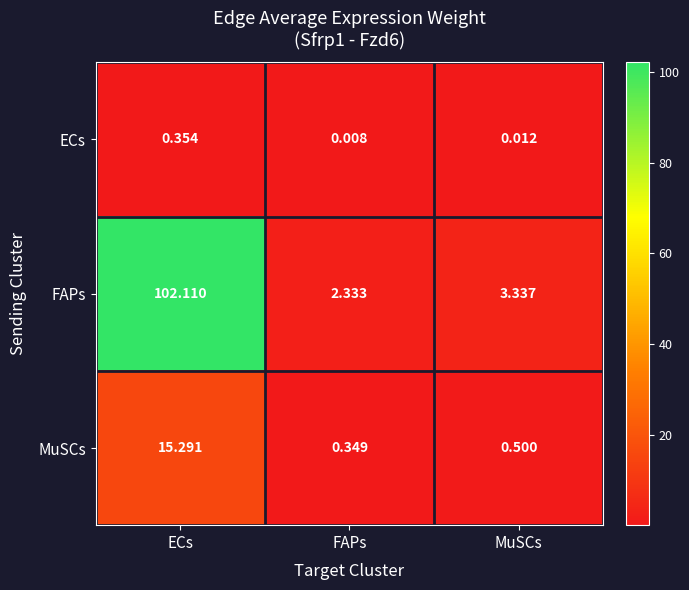

List the series in order of their peak value, lowest first.

ECs, MuSCs, FAPs